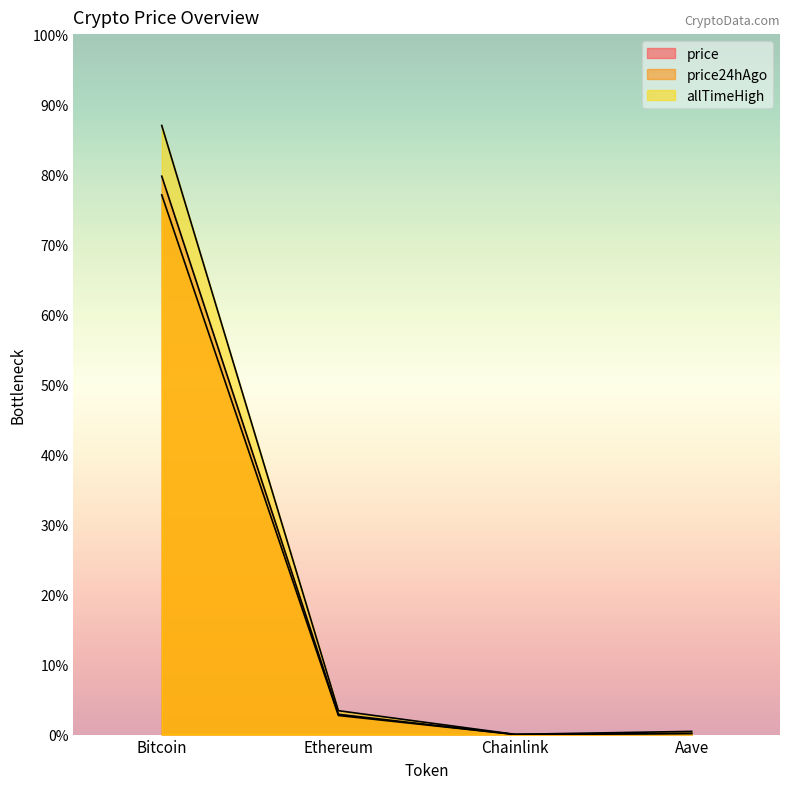

Is the value of price at Bitcoin greater than the value of allTimeHigh at Aave?

Yes